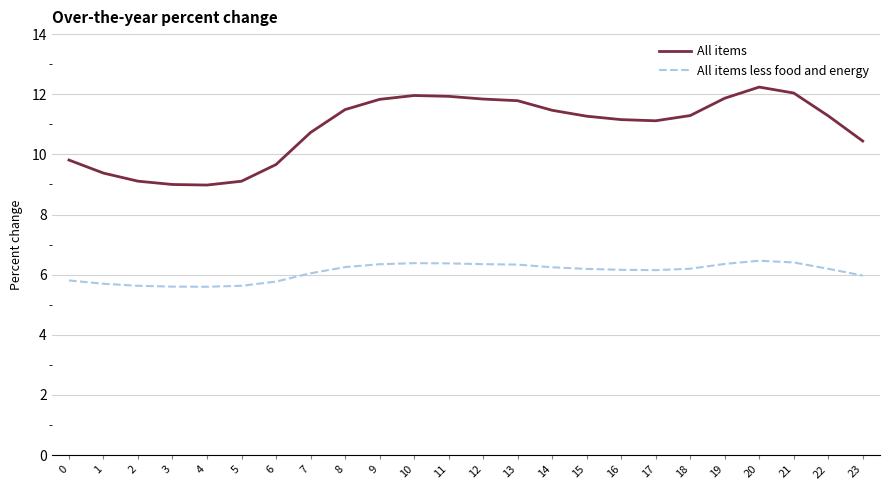

Is the value of All items at 4 greater than the value of All items less food and energy at 23?

Yes